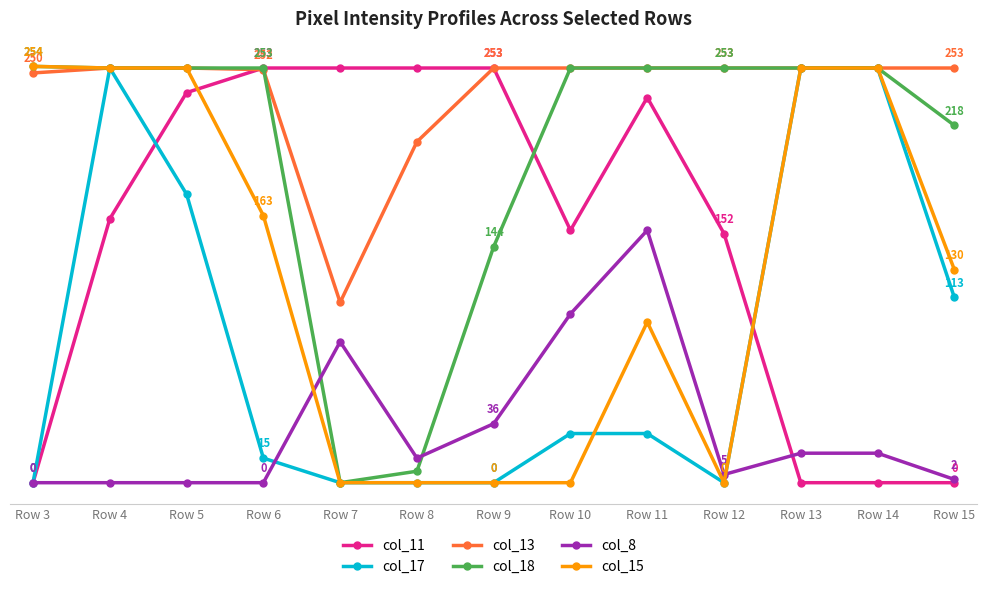

What are all the series names shown in the legend?

col_11, col_17, col_13, col_18, col_8, col_15